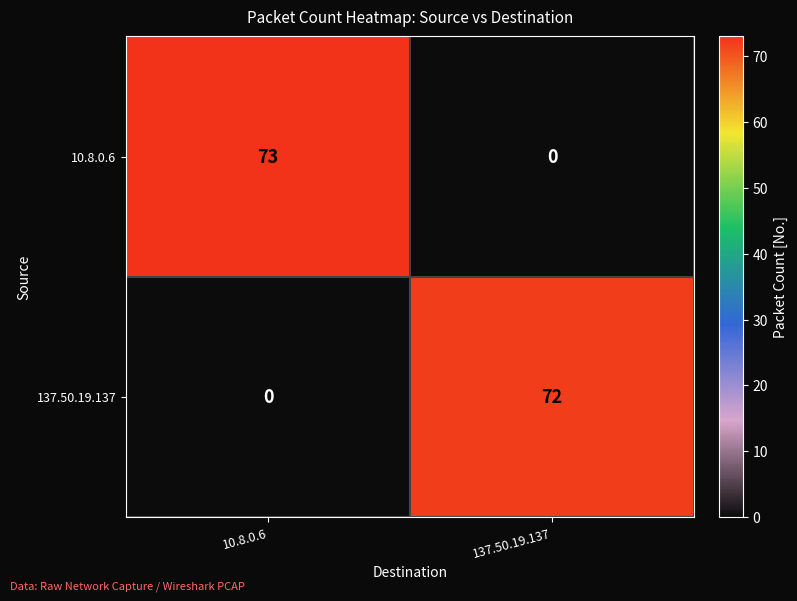

What is the spread (max minus min) of values at 137.50.19.137?

72